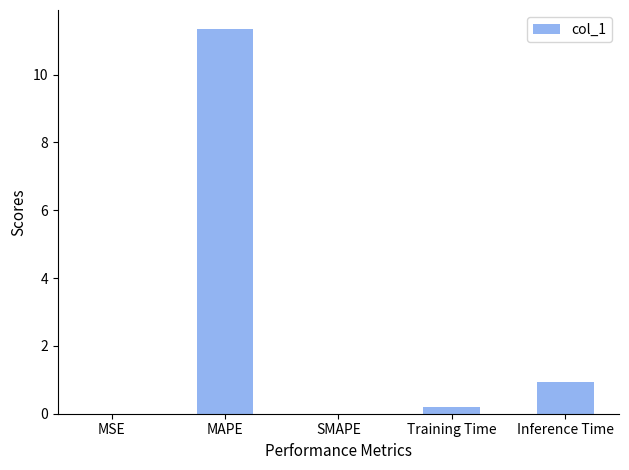

Count the number of data series in this chart.

1